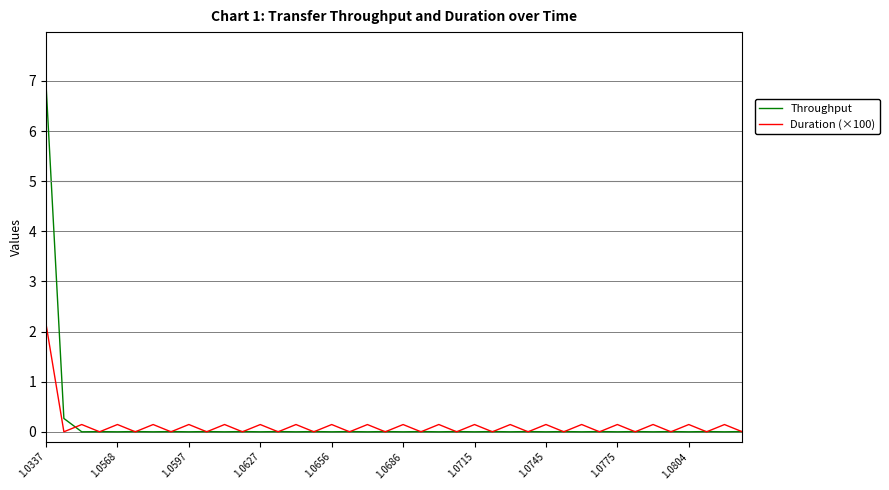

Which series has the largest range (max minus min)?

Throughput